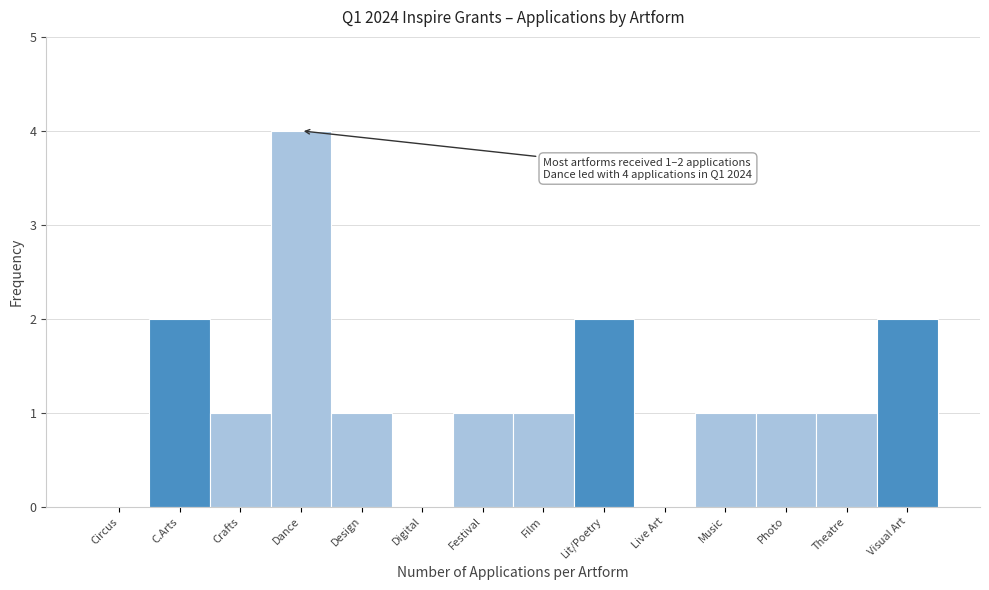

Reading left to right, list all the values displayed in this chart.

Circus=0	C.Arts=2	Crafts=1	Dance=4	Design=1	Digital=0	Festival=1	Film=1	Lit/Poetry=2	Live Art=0	Music=1	Photo=1	Theatre=1	Visual Art=2